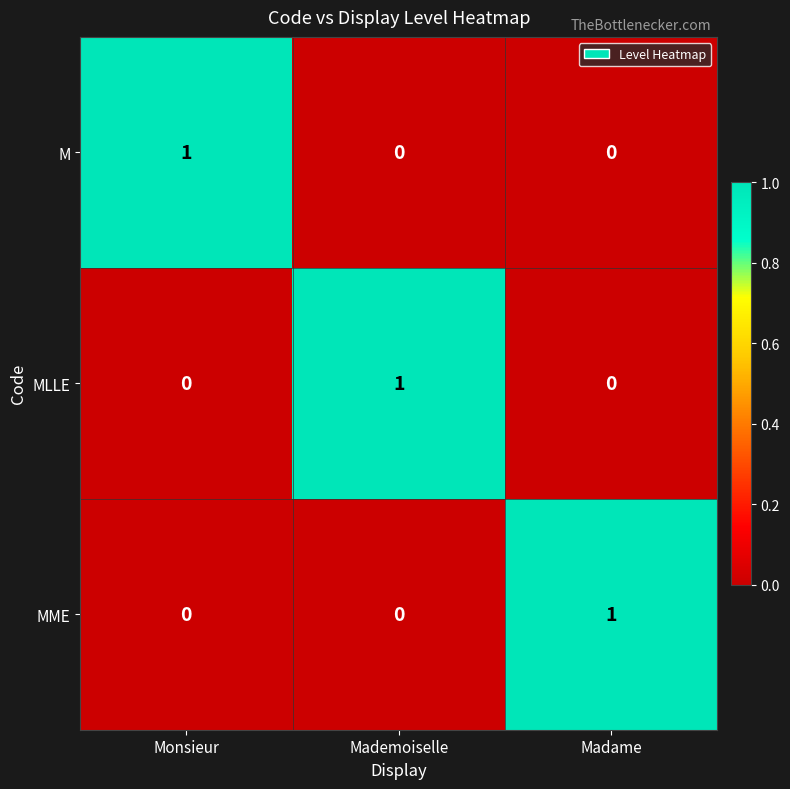

At how many categories does at least one series exceed 0?

3